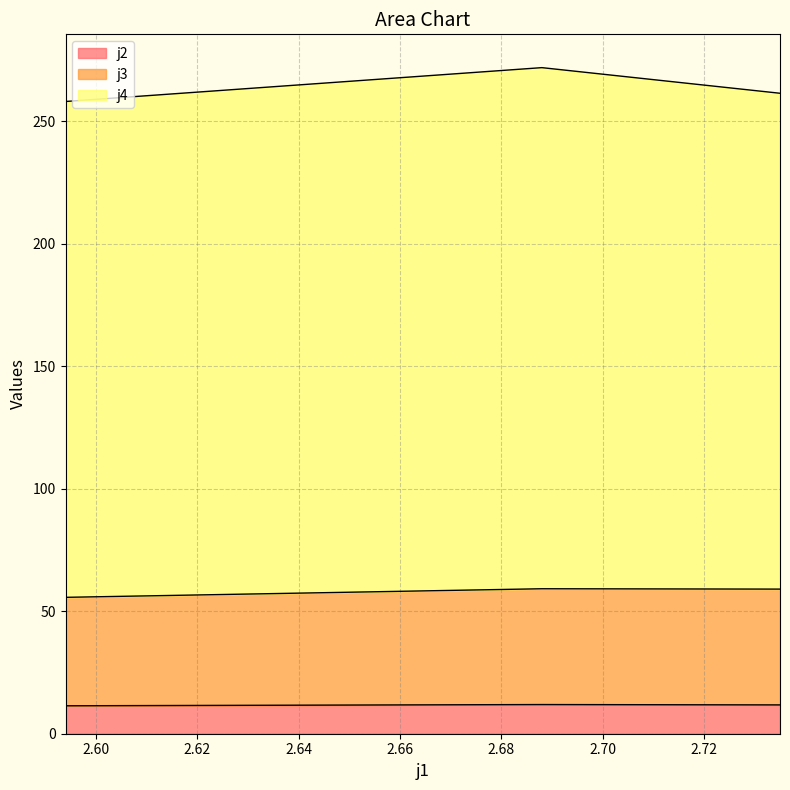

Which label corresponds to the smallest value in the chart?

2.594